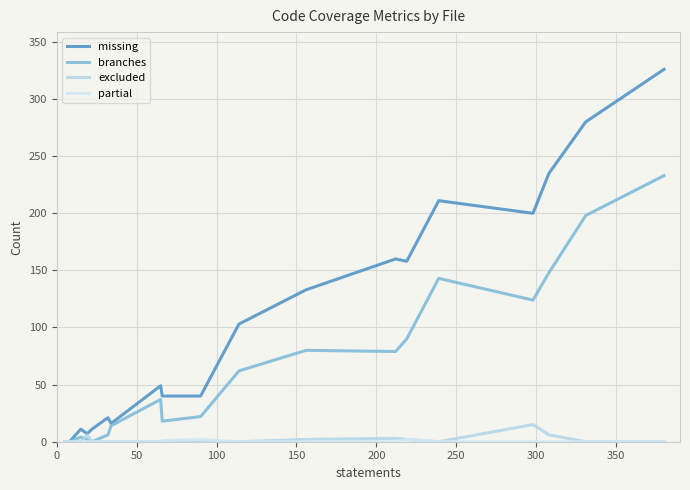

What position from the left is 200?

5